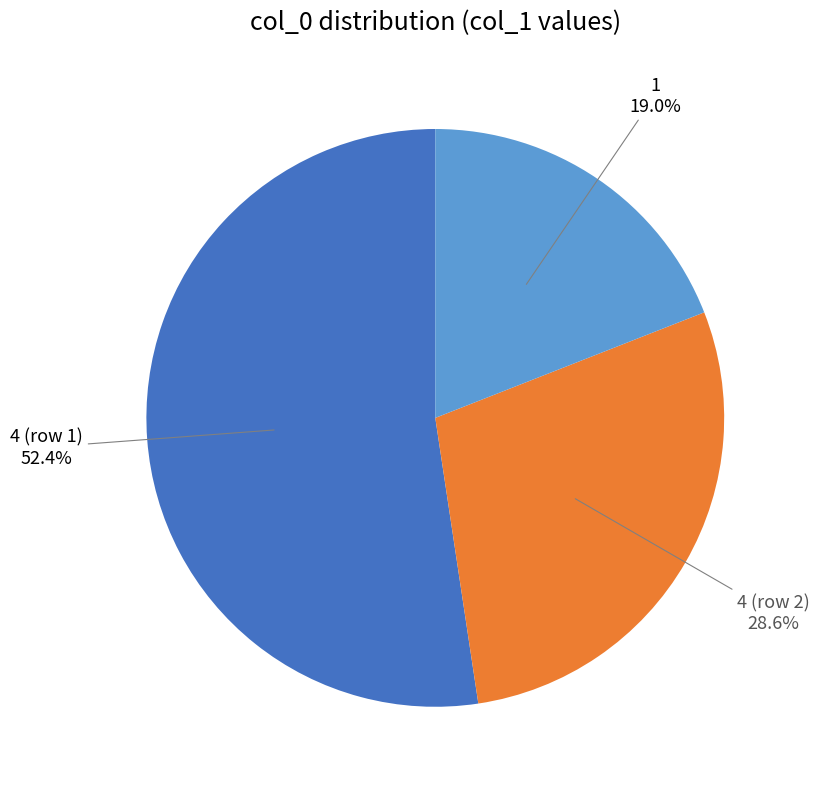

Is there a majority slice in this chart?

Yes